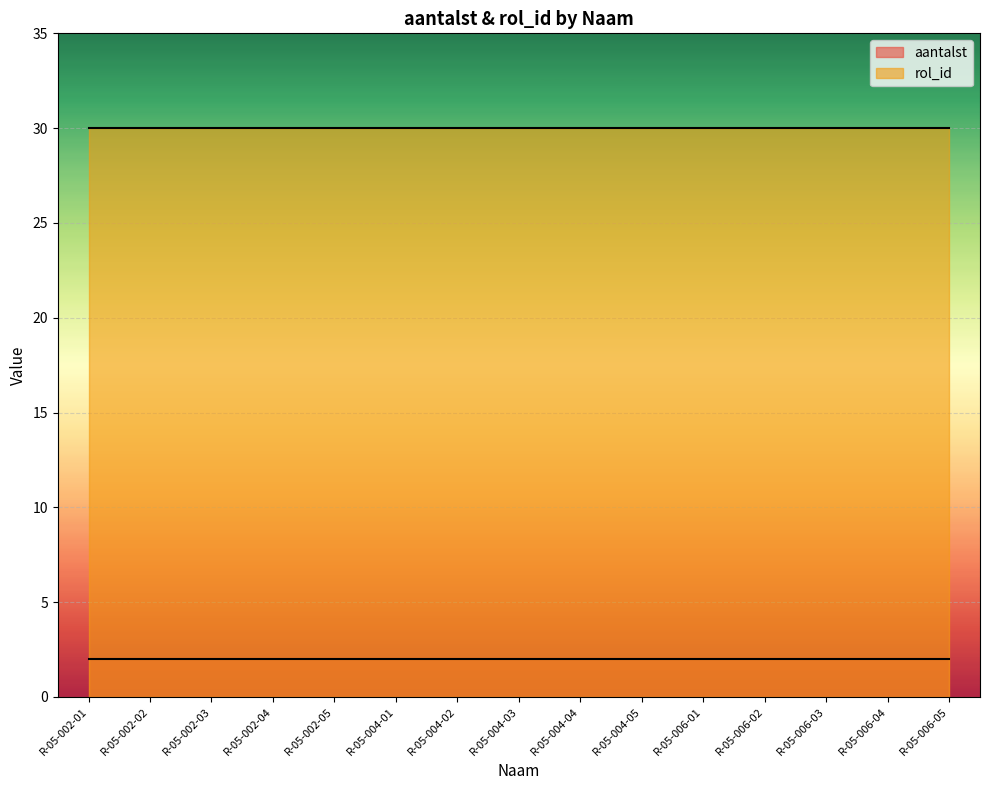

What is the highest value of the rol_id series?

30